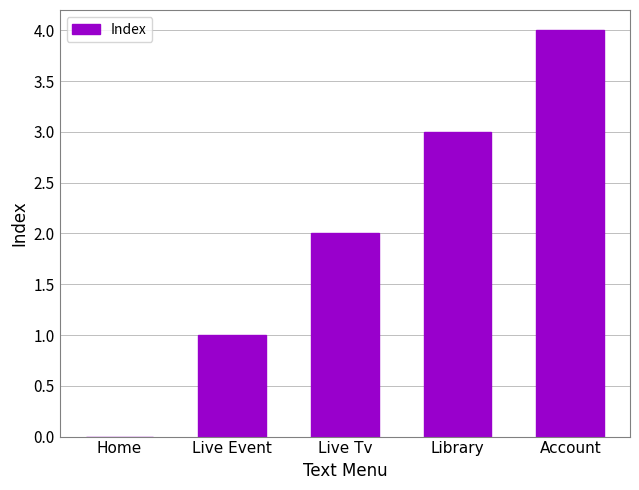

The value at Account is 4. True or false?

True